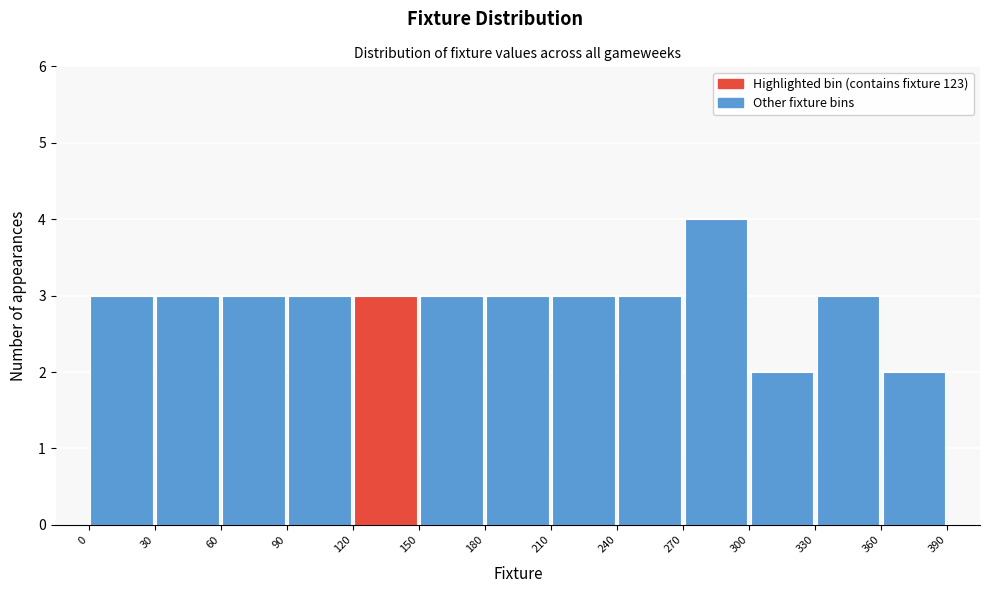

How tall is the bar that spans 330 to 360 on the x-axis? The values are not printed on the chart, so give them approximately, as read against the axis.

3